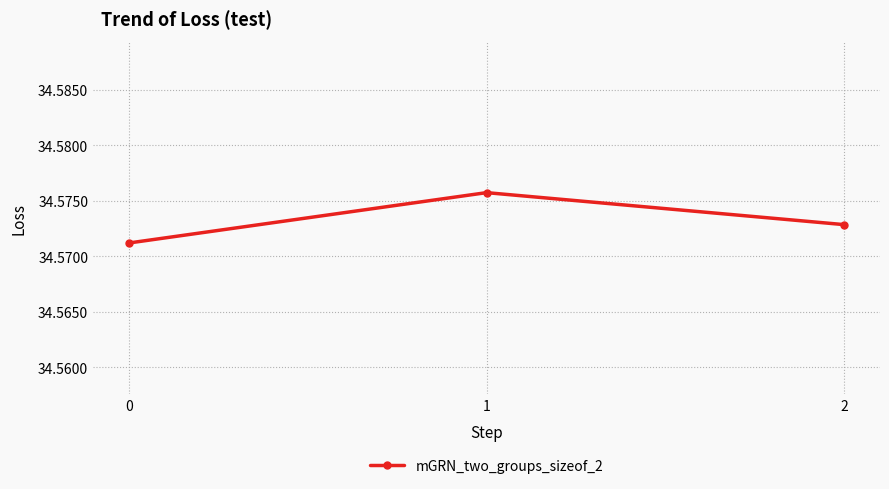

Which category has the highest value across all series?

1